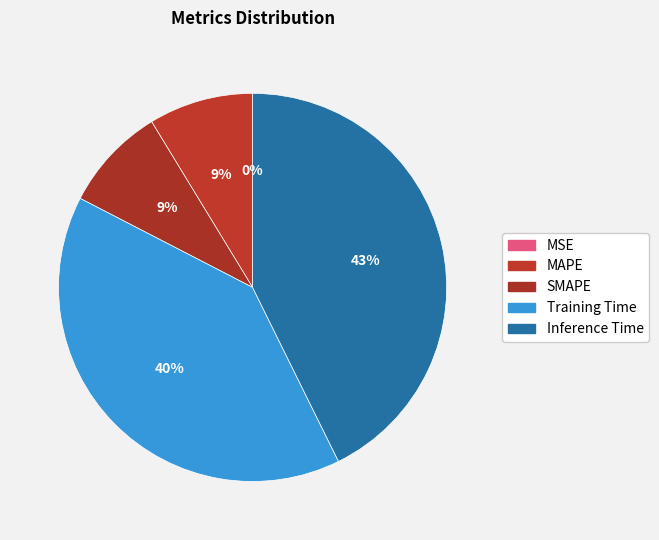

Which slice is the largest?

Inference Time